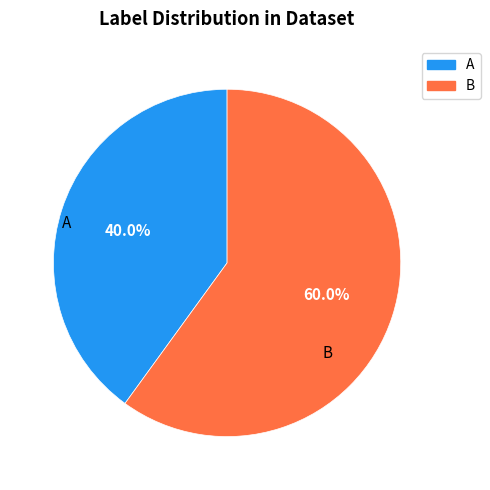

Does B represent more than half of the total?

Yes